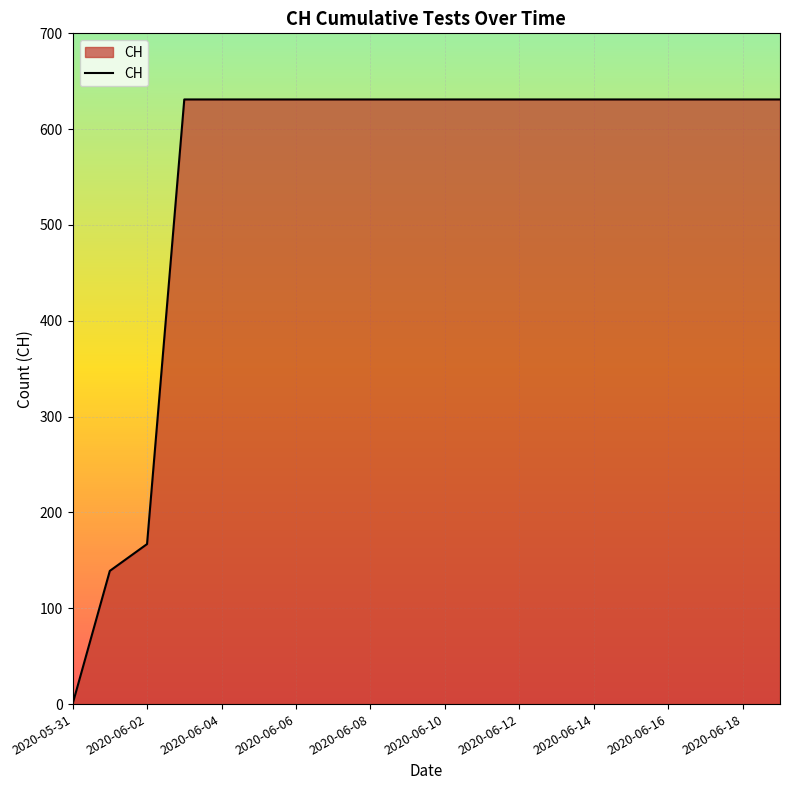

What is the maximum value shown in the chart?

631